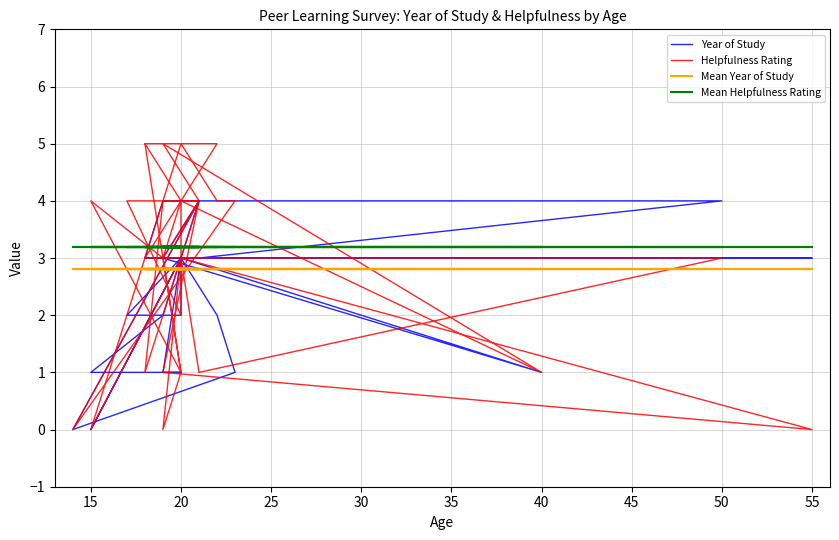

What is the value of the Helpfulness Rating point at the 38th from the left?

4.0